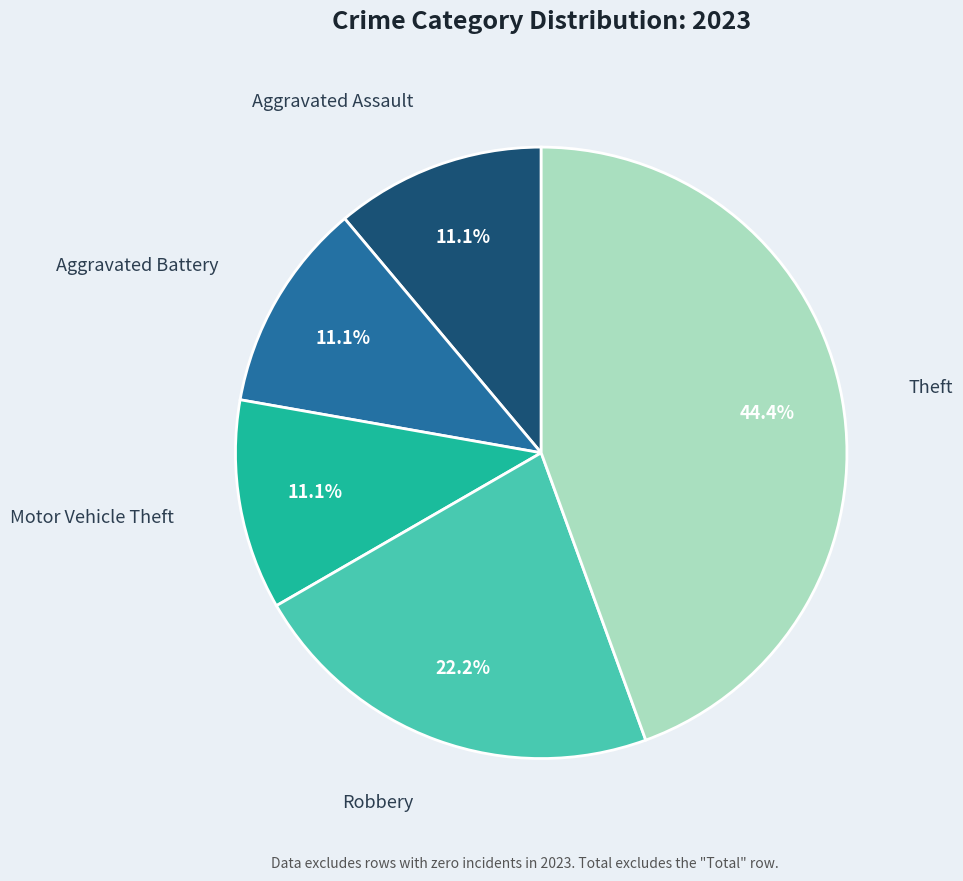

Is Theft the majority of the pie?

No